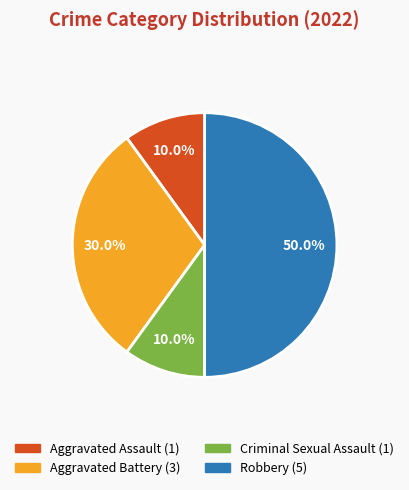

To the nearest percent, what portion does Aggravated Battery represent?

30%